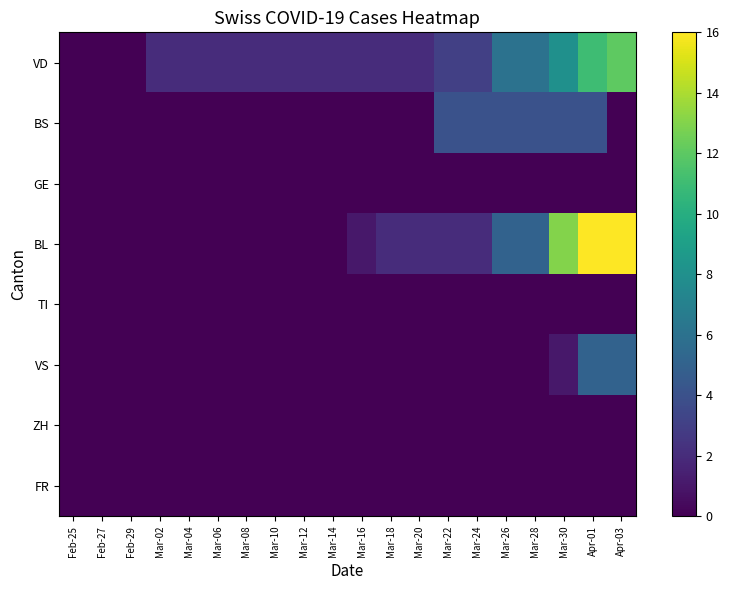

At which category is the sum across all series the highest?

Apr-01